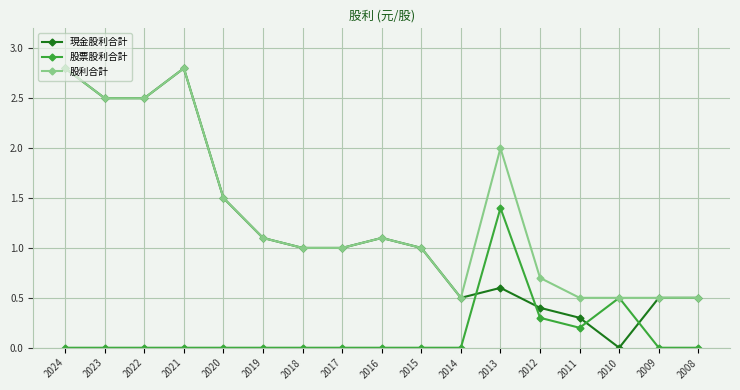

What are all the series names shown in the legend?

現金股利合計, 股票股利合計, 股利合計